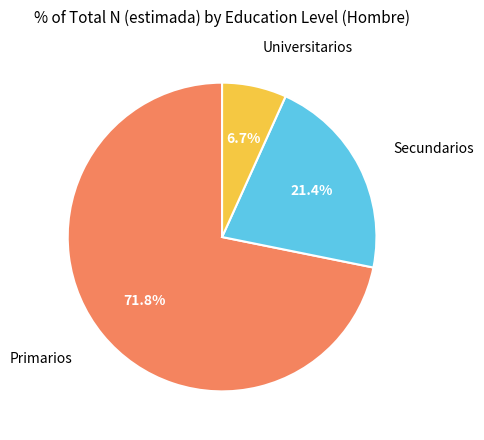

To the nearest percent, what is the difference between the Universitarios and Secundarios slice percentages?

15%